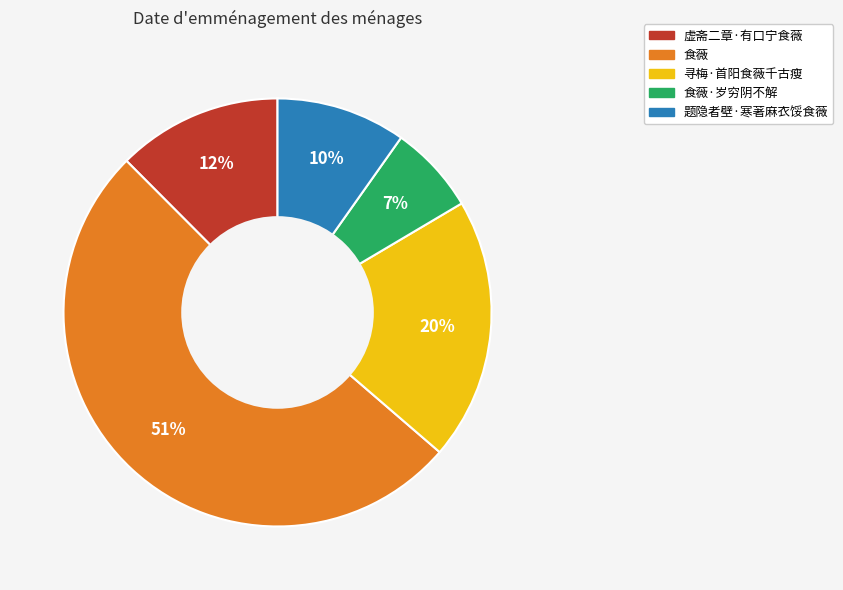

Is there a majority slice in this chart?

Yes